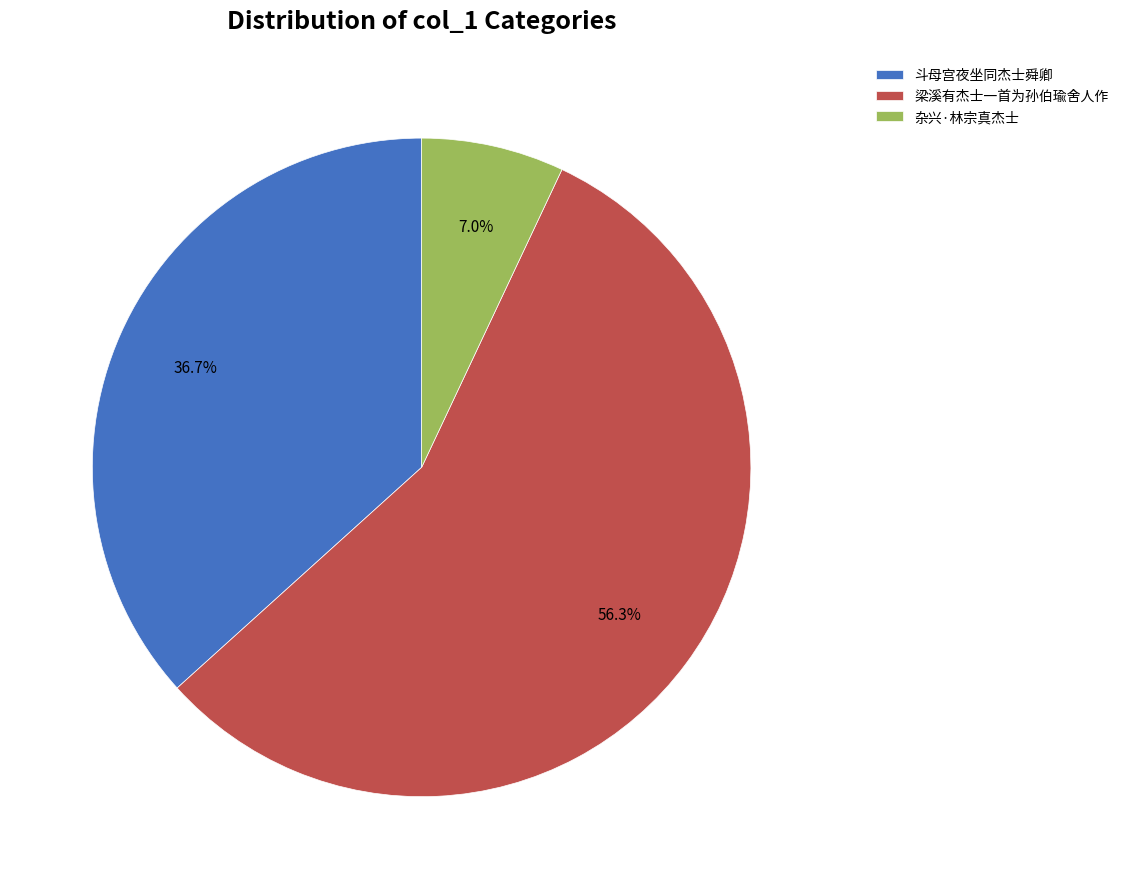

To the nearest percent, what is the average slice percentage?

33%